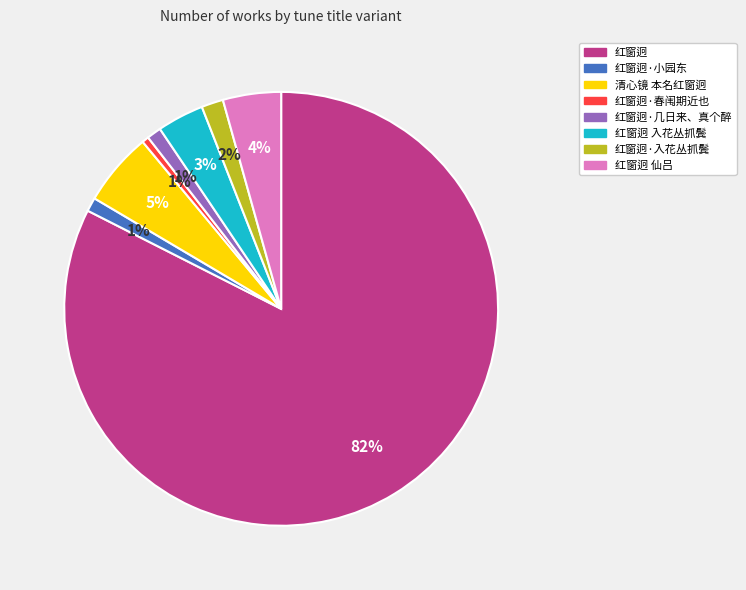

To the nearest percent, what is the difference between the largest and smallest slice percentages?

82%